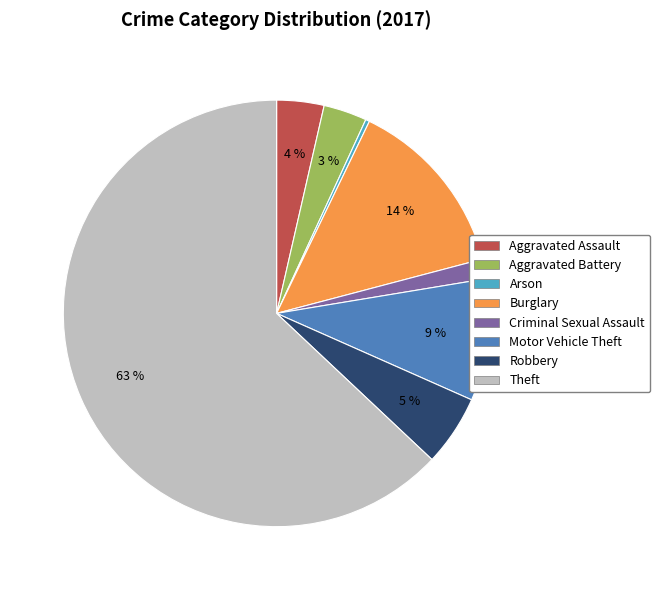

Combined, do Criminal Sexual Assault and Aggravated Assault account for over 50%?

No